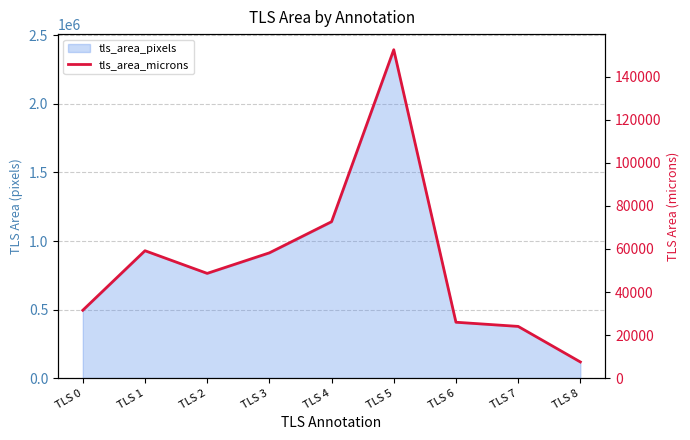

Which label corresponds to the largest value in the chart?

TLS 5